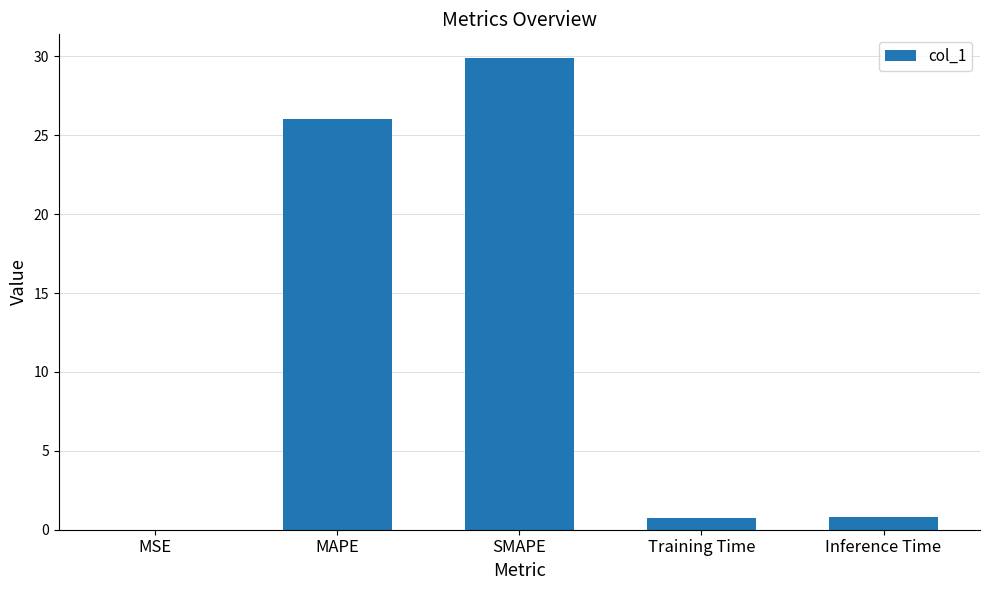

At which label is the value closest to 14?

MAPE